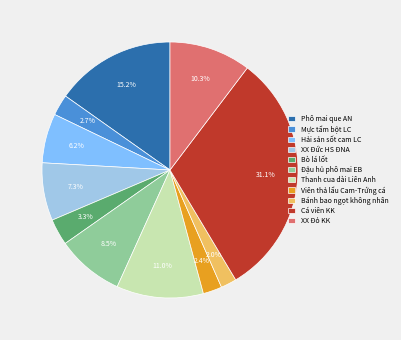

Is it true that Viên thả lẩu Cam-Trứng cá is 15% of the pie?

False